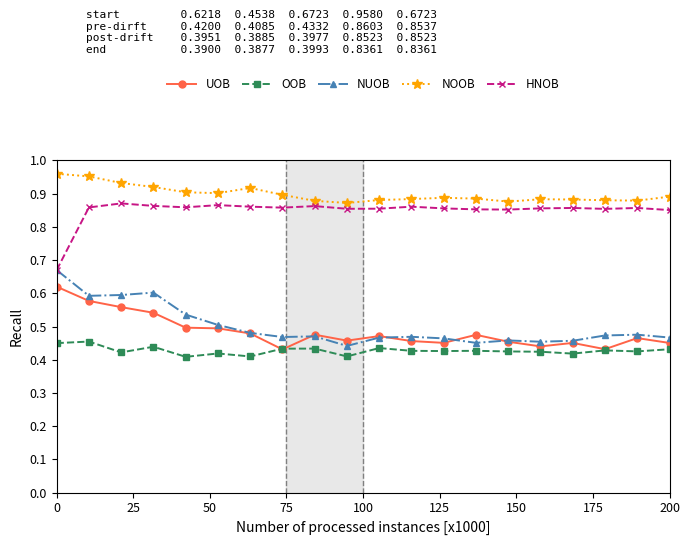

Which series has the widest spread of values?

NUOB